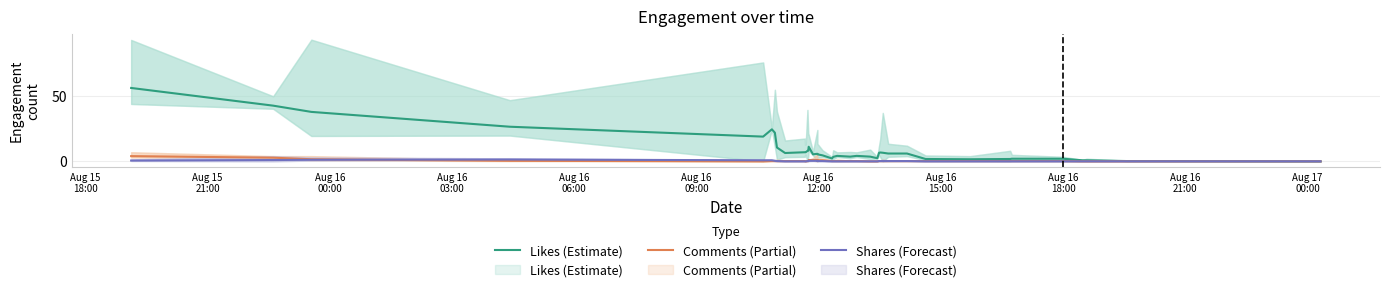

List the series in order of their peak value, lowest first.

Shares (Forecast), Comments (Partial), Likes (Estimate)